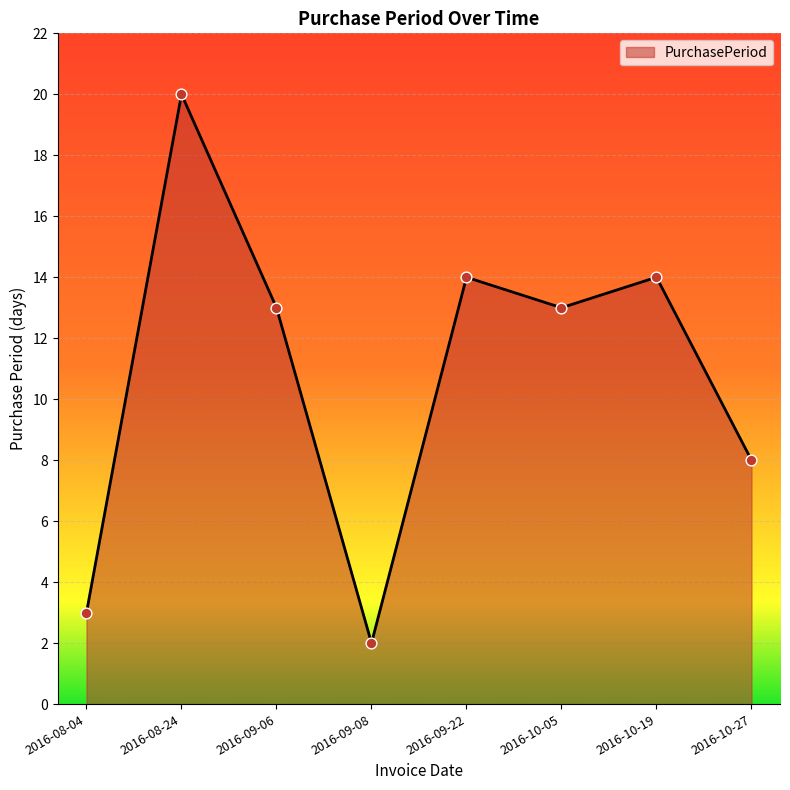

Between 2016-10-27 and 2016-08-24, which is larger?

2016-08-24